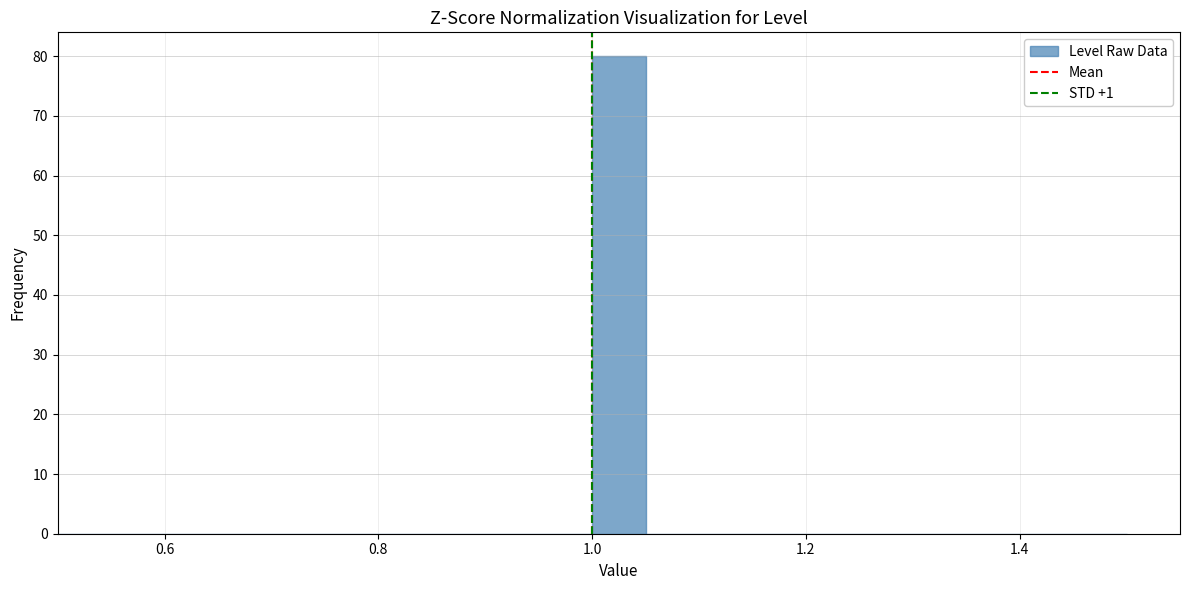

Read against the x-axis, roughly where is the centre of the tallest bar?

1.02